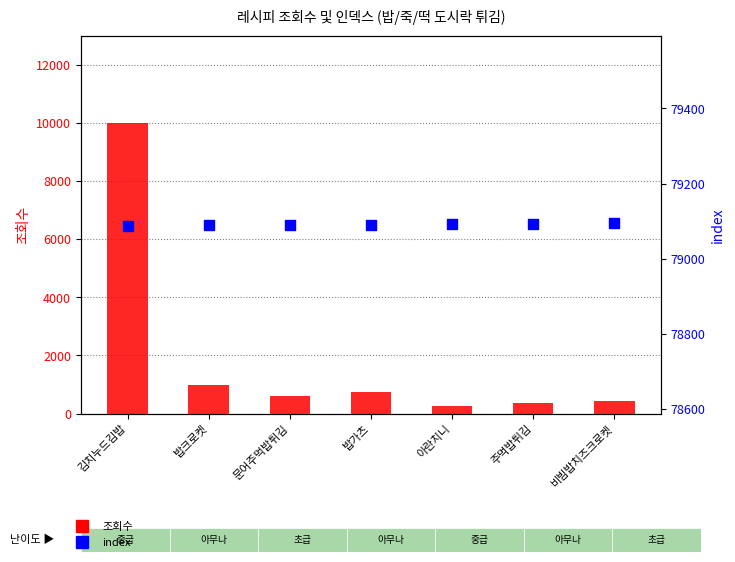

At which category is the sum across all series the highest?

김치누드김밥